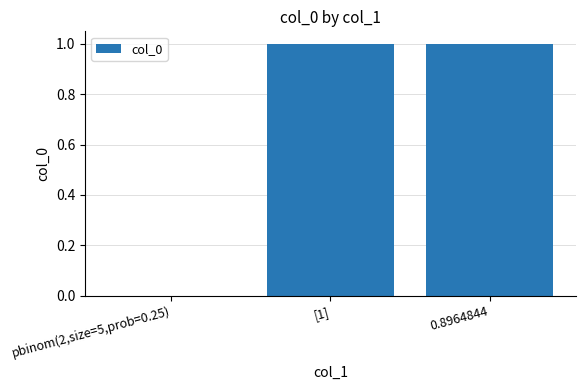

What is the difference between the values at pbinom(2,size=5,prob=0.25) and 0.8964844?

1